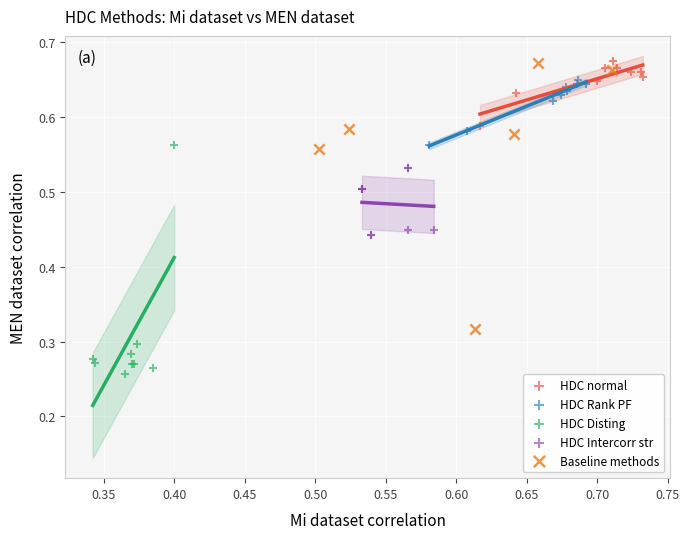

Which series contains the lowest Y value?

HDC Disting